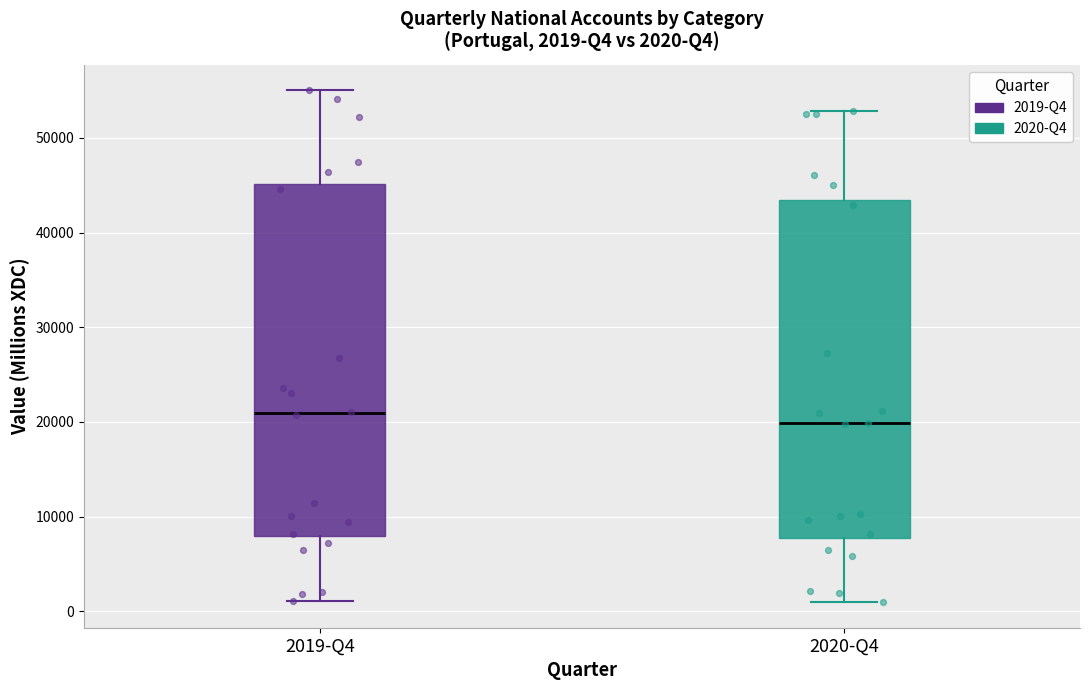

Which box's median line is the lowest?

2020-Q4